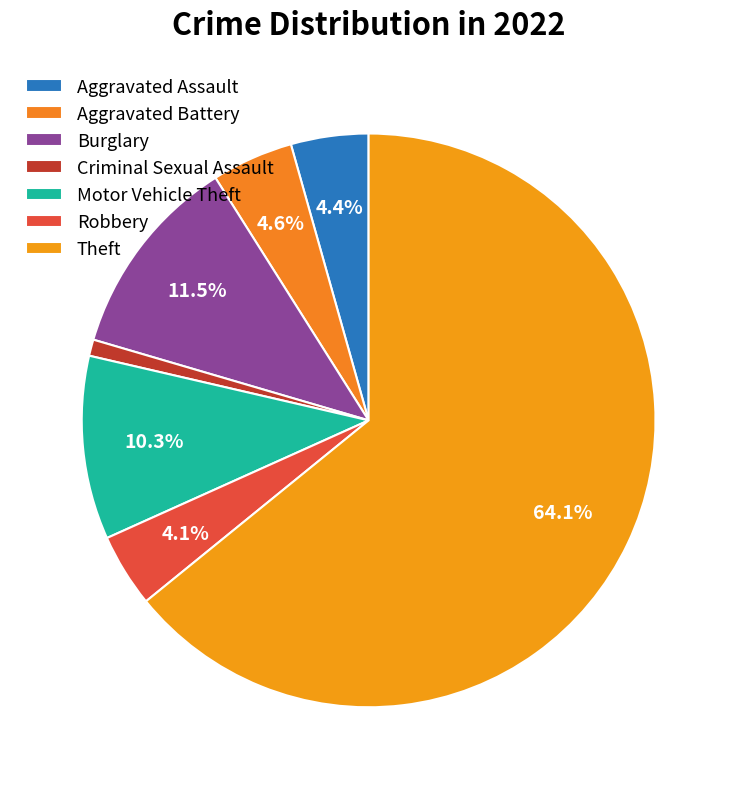

How much of the chart is everything except Burglary?

88.5%